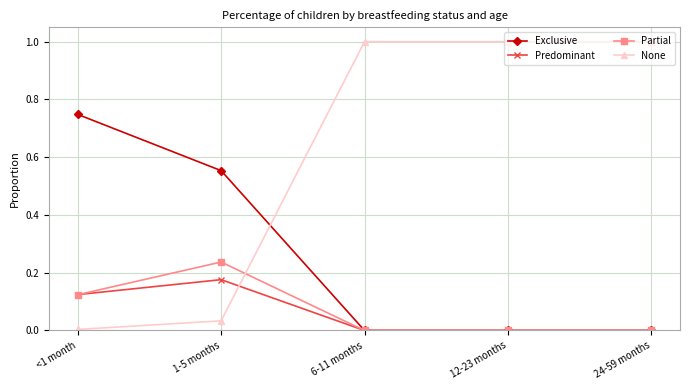

How many data points does each series have?

5